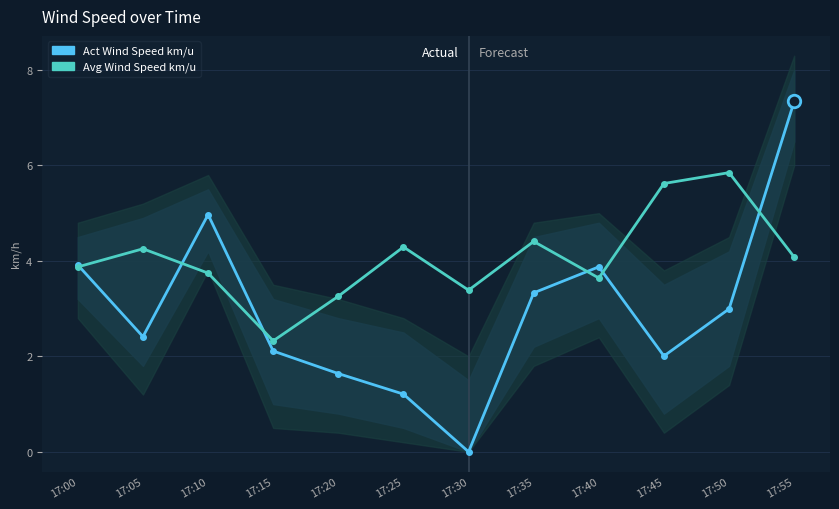

Rank the series by their maximum value, from lowest to highest.

Avg Wind Speed km/u, Act Wind Speed km/u